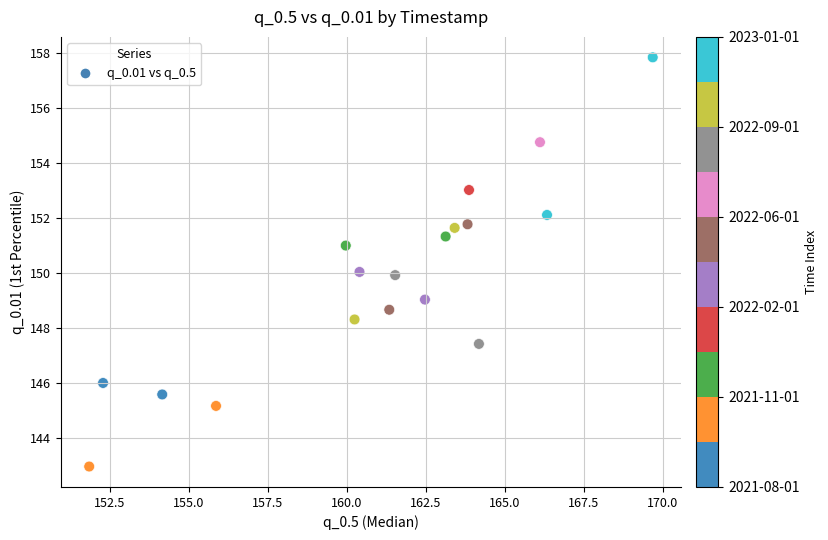

What is the range of Y values (max minus min)?

14.9